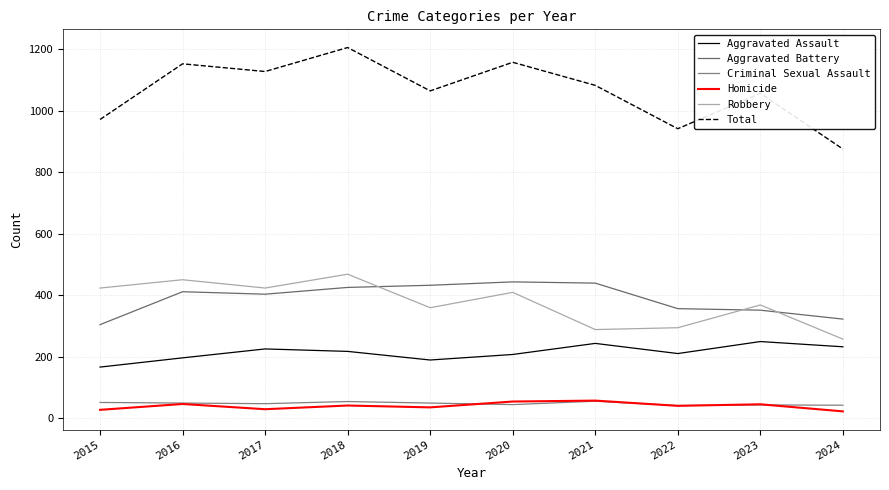

Is this an area chart (filled region under the line)?

No